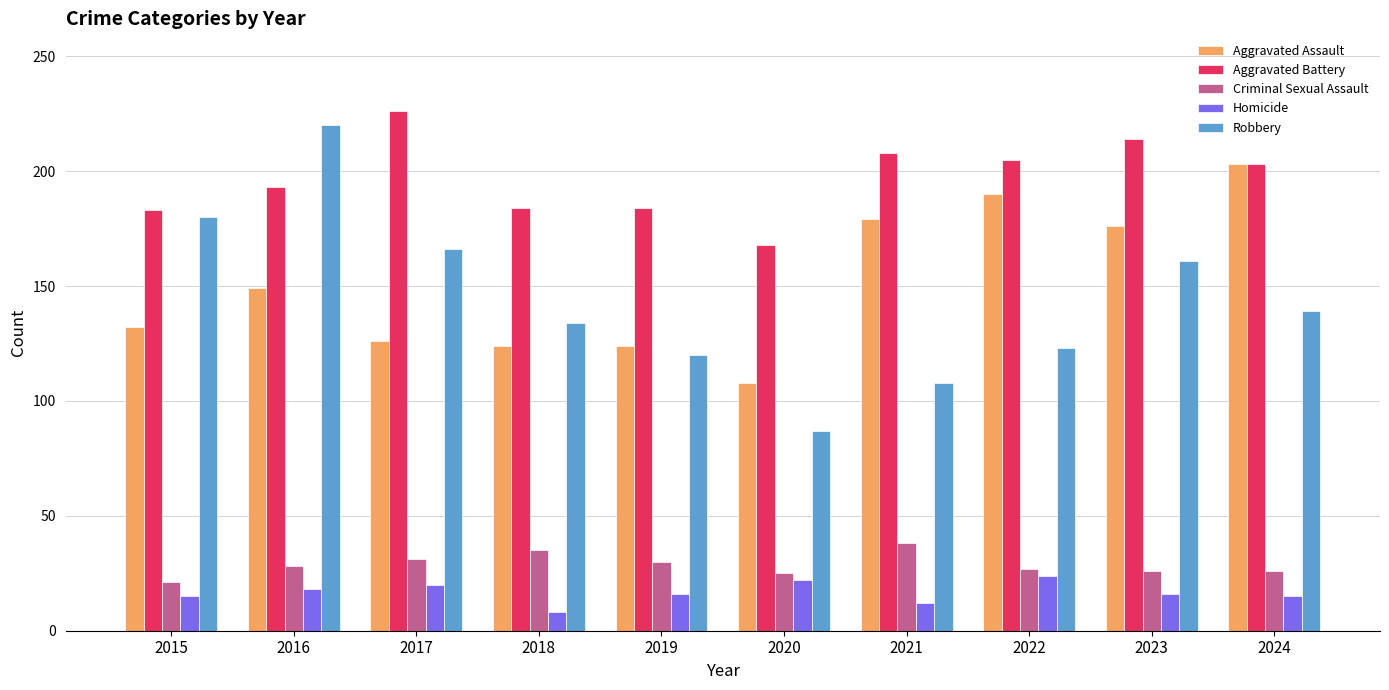

The value of Aggravated Battery at 2021 is 359. True or false?

False